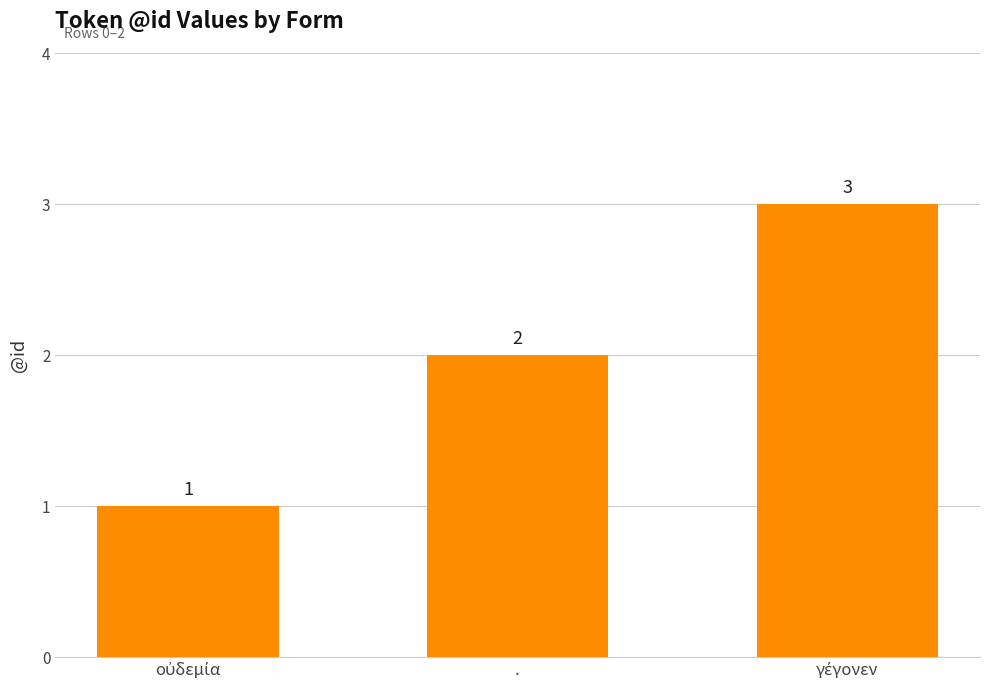

Reading left to right, list all the values displayed in this chart.

1	2	3